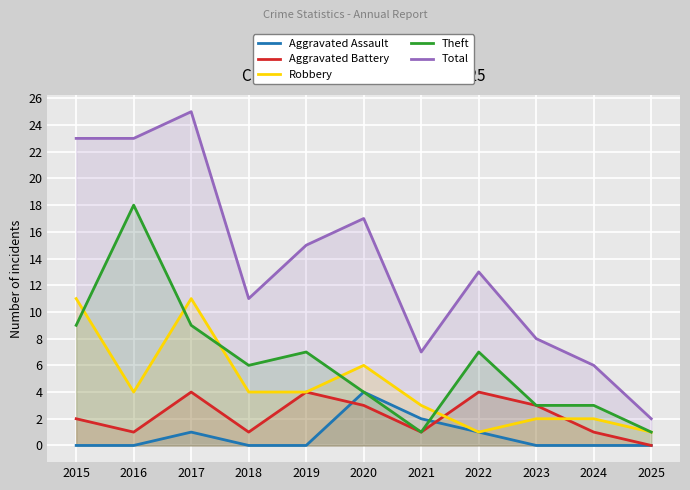

What is the difference between the Robbery values at 2023 and 2019?

2